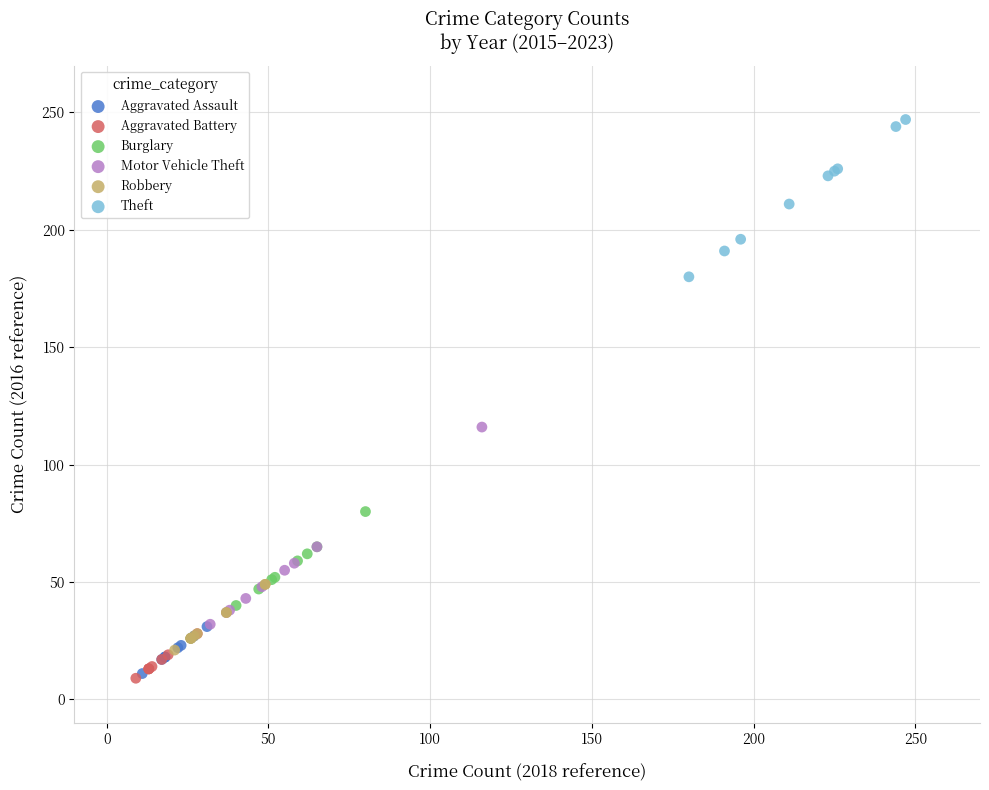

Which series reaches the maximum Y coordinate?

Theft